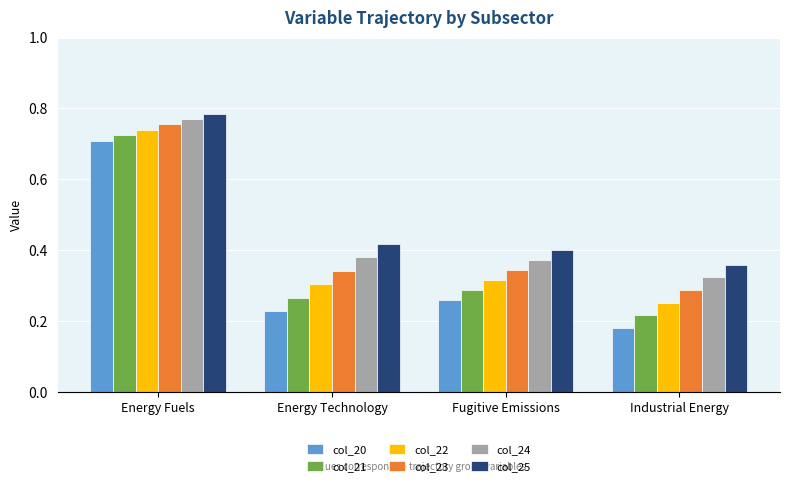

At which category is the sum across all series the highest?

Energy Fuels